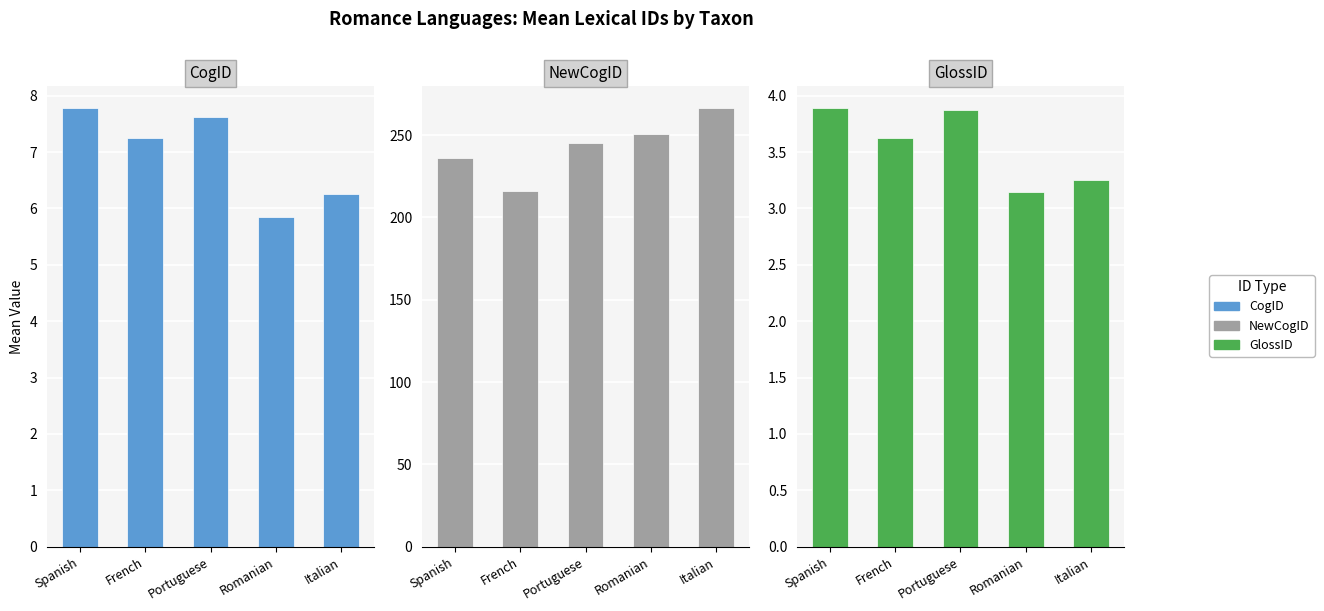

At which category is the sum across all series the highest?

Italian